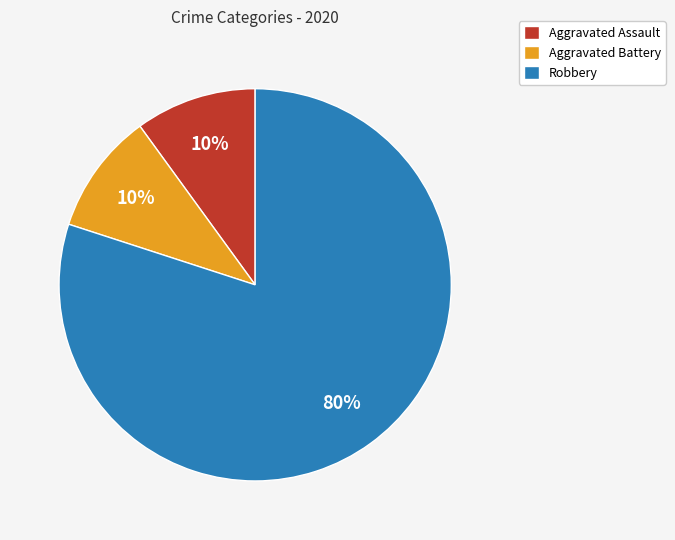

True or false: Robbery accounts for 69% of the total.

False